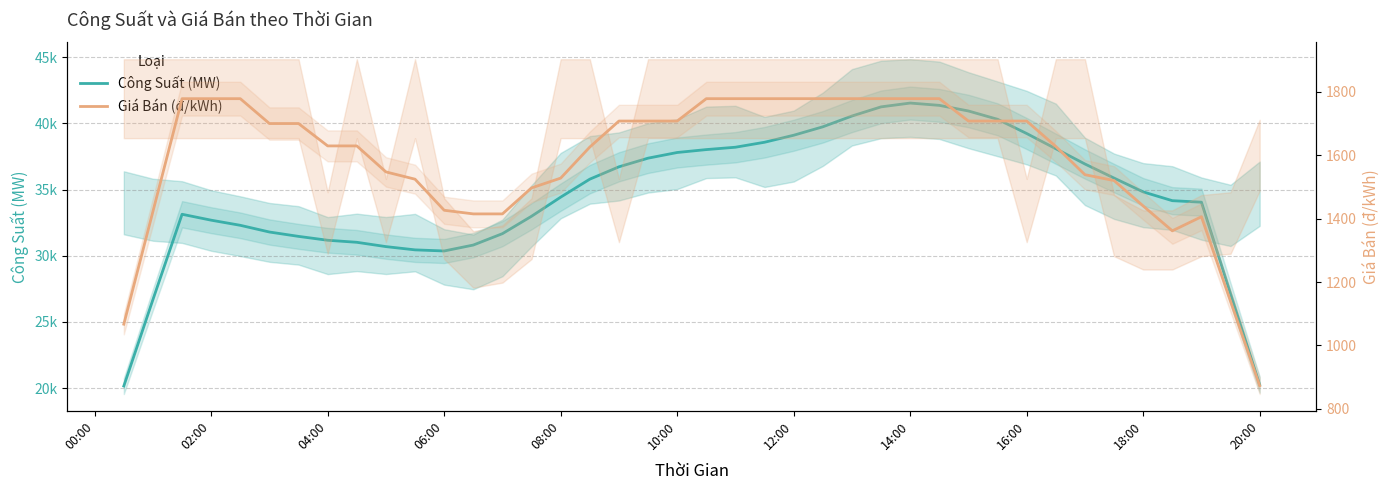

What is the smallest value displayed?

872.9